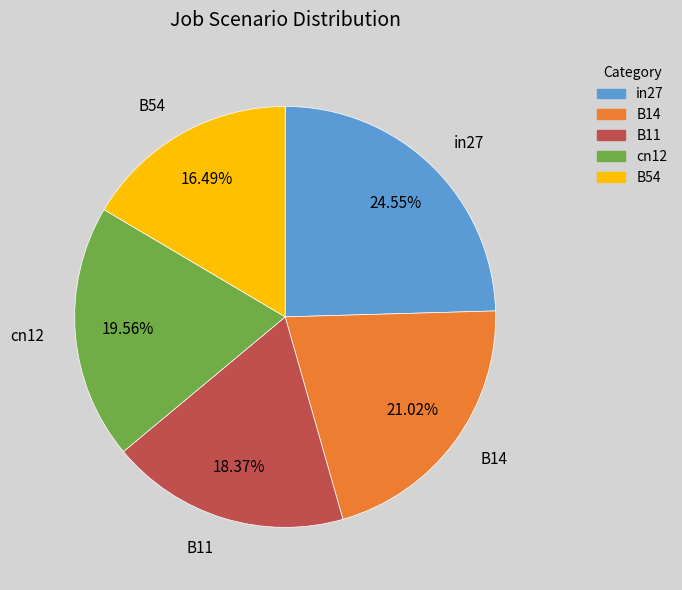

Combined, do in27 and B11 account for over 50%?

No